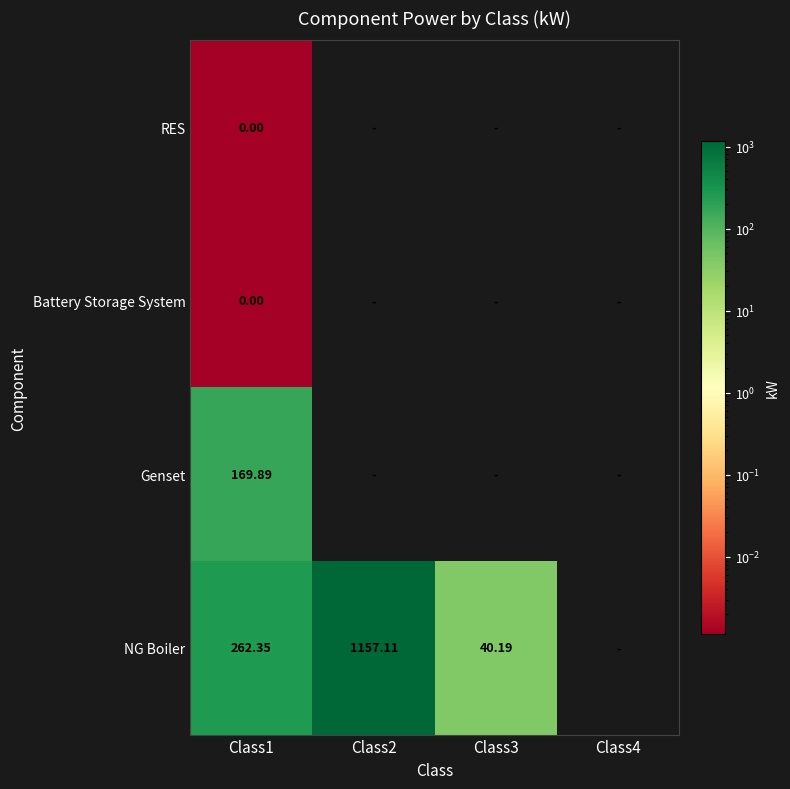

Is the value of RES at Class1 greater than the value of Genset at Class1?

No